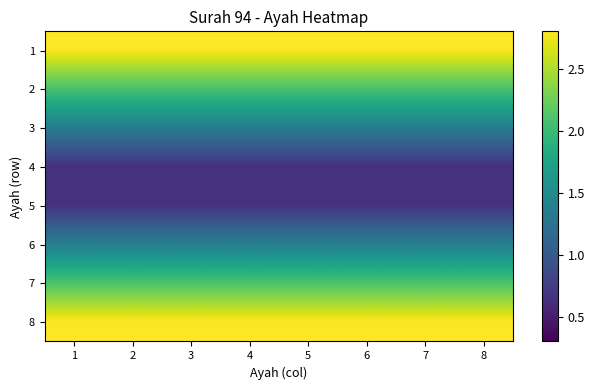

Count the number of categories in the chart.

8